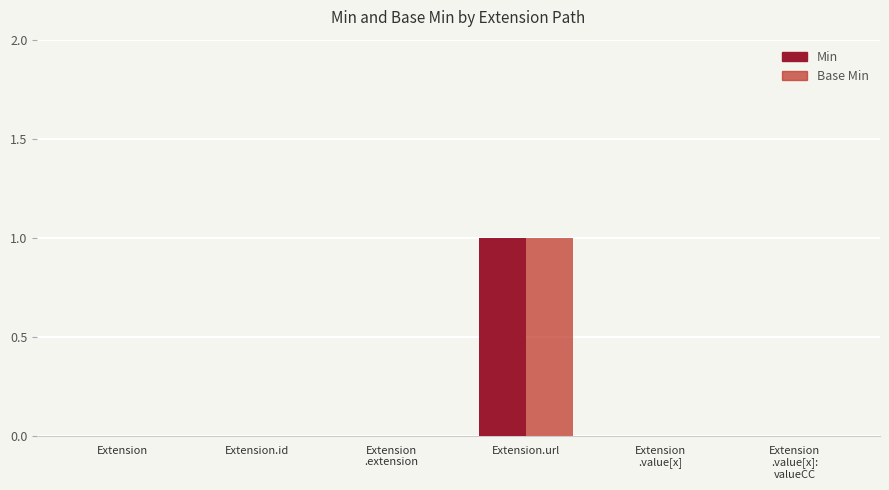

What is the highest value of the Min series?

1